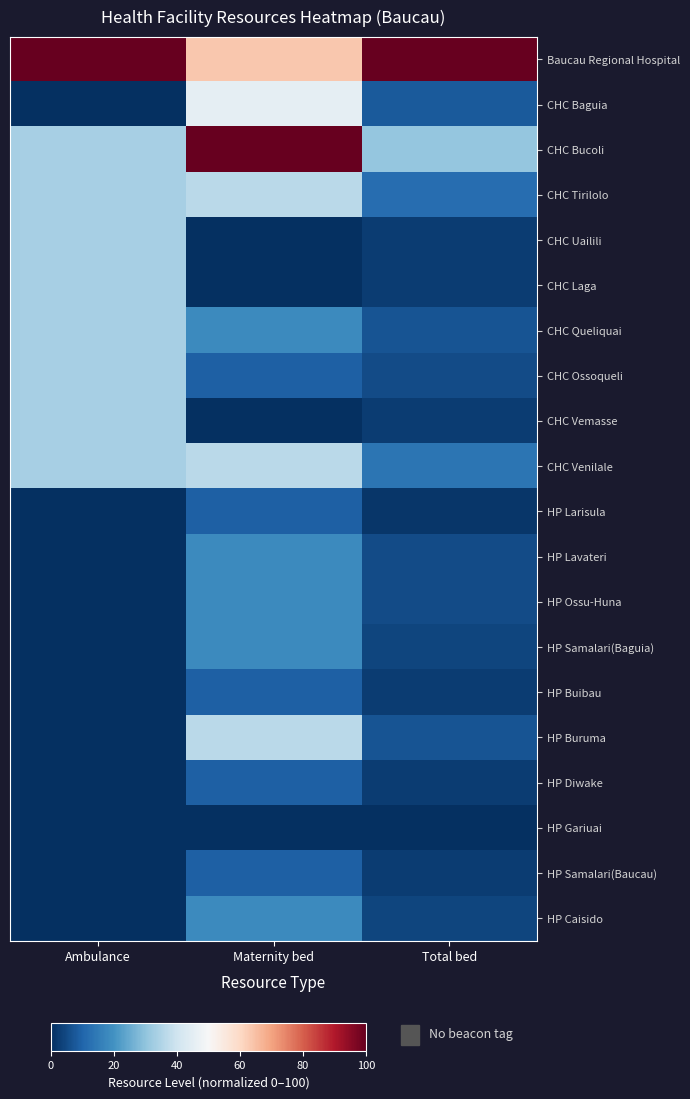

At how many categories does at least one series exceed 75?

3